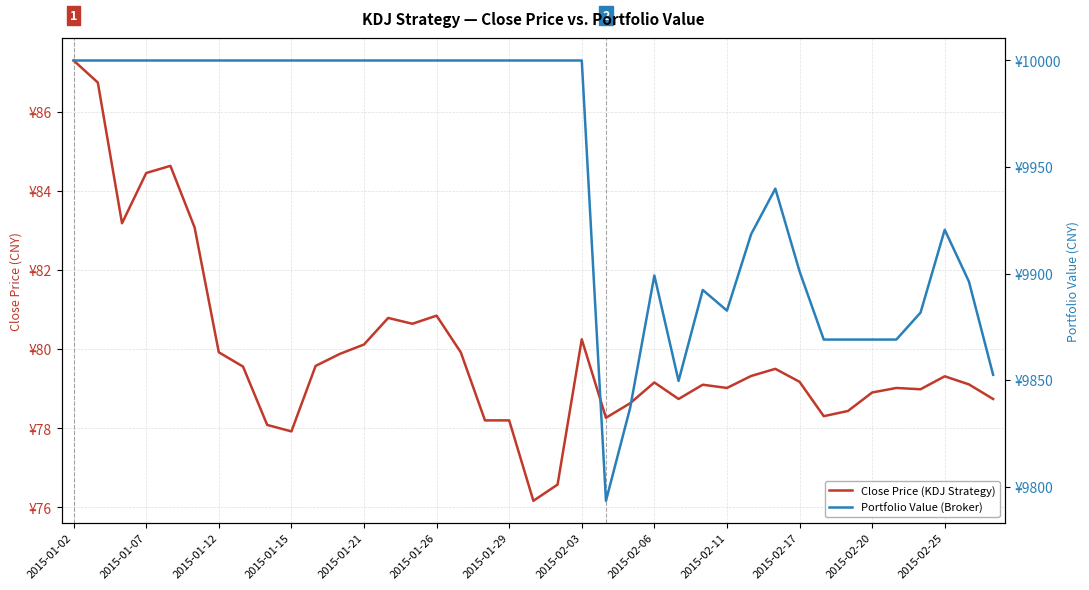

How many data points in Portfolio Value (Broker) are less than 10000?

17